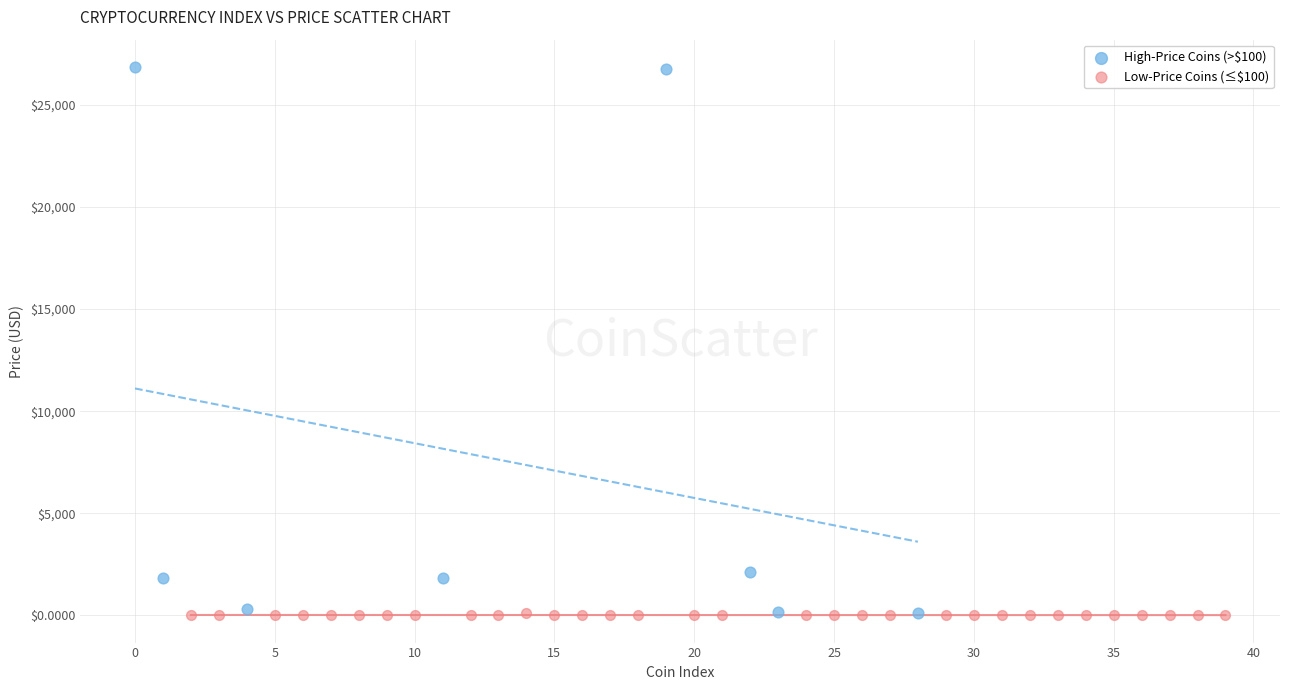

Which series has the widest spread of Y values?

High-Price Coins (>$100)